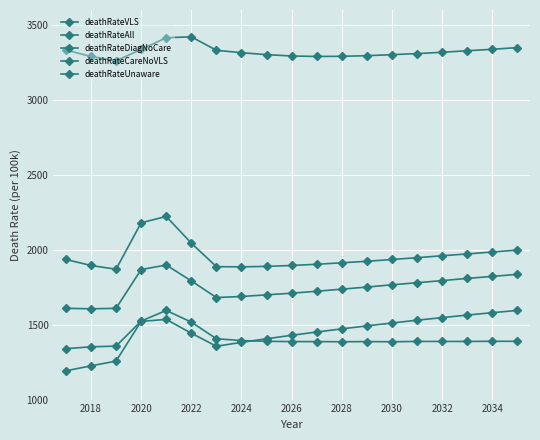

How many distinct data groups are displayed?

5